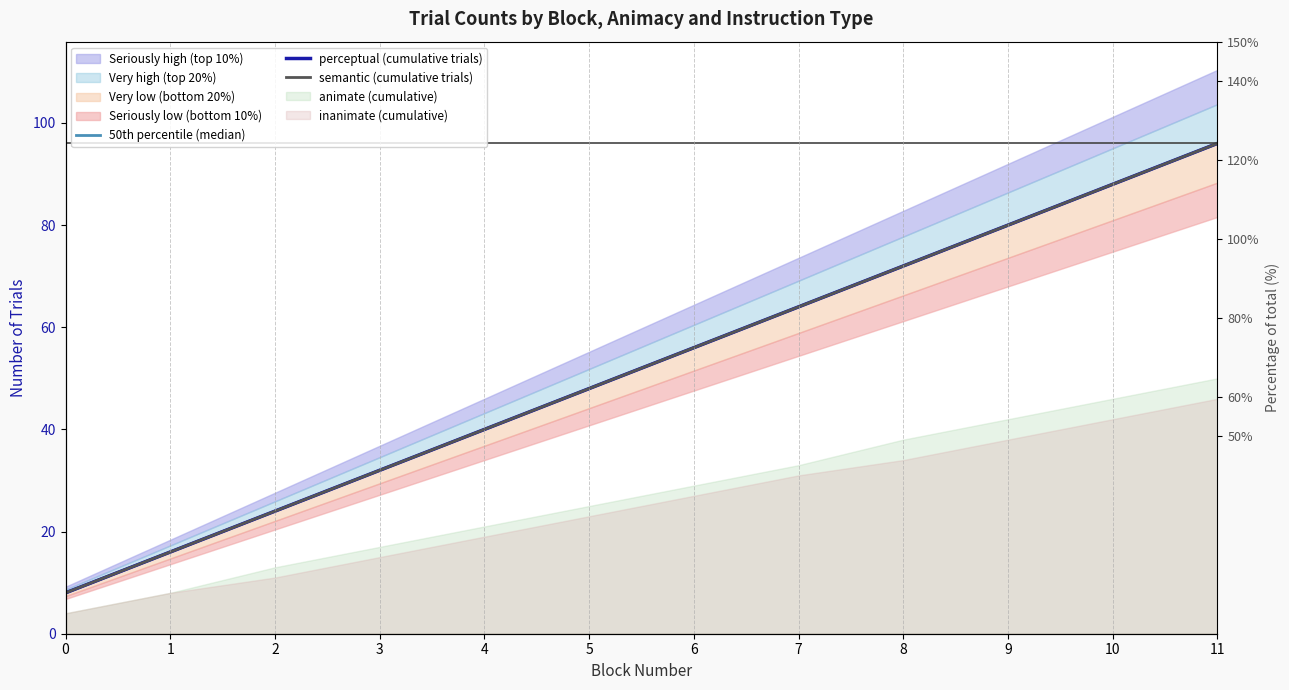

Is the value of 50th percentile (median) at 9 greater than the value of semantic (cumulative trials) at 0?

Yes